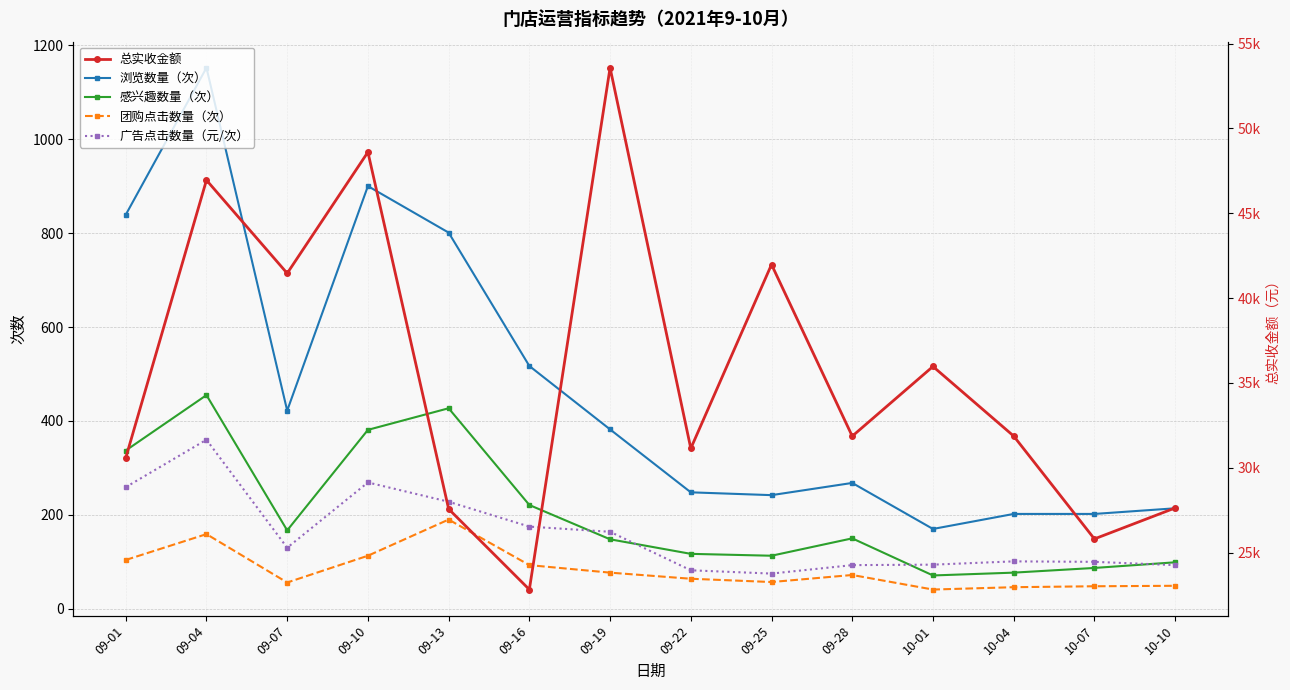

Which series has the widest spread of values?

总实收金额